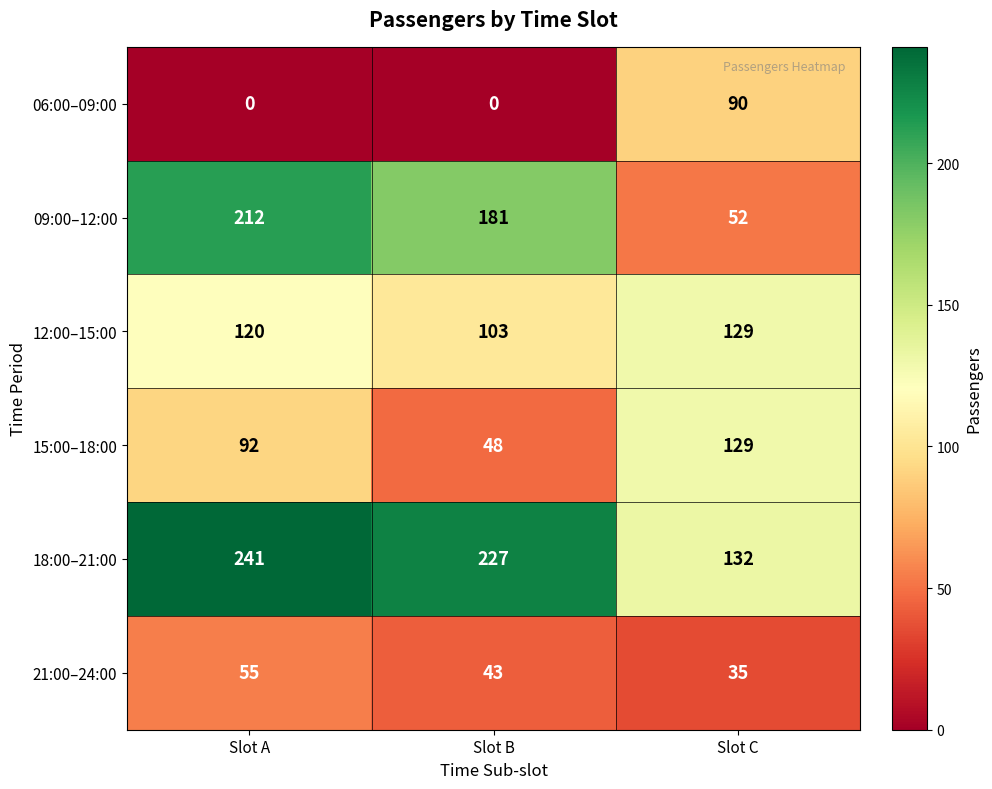

At which category is the sum across all series the highest?

Slot A